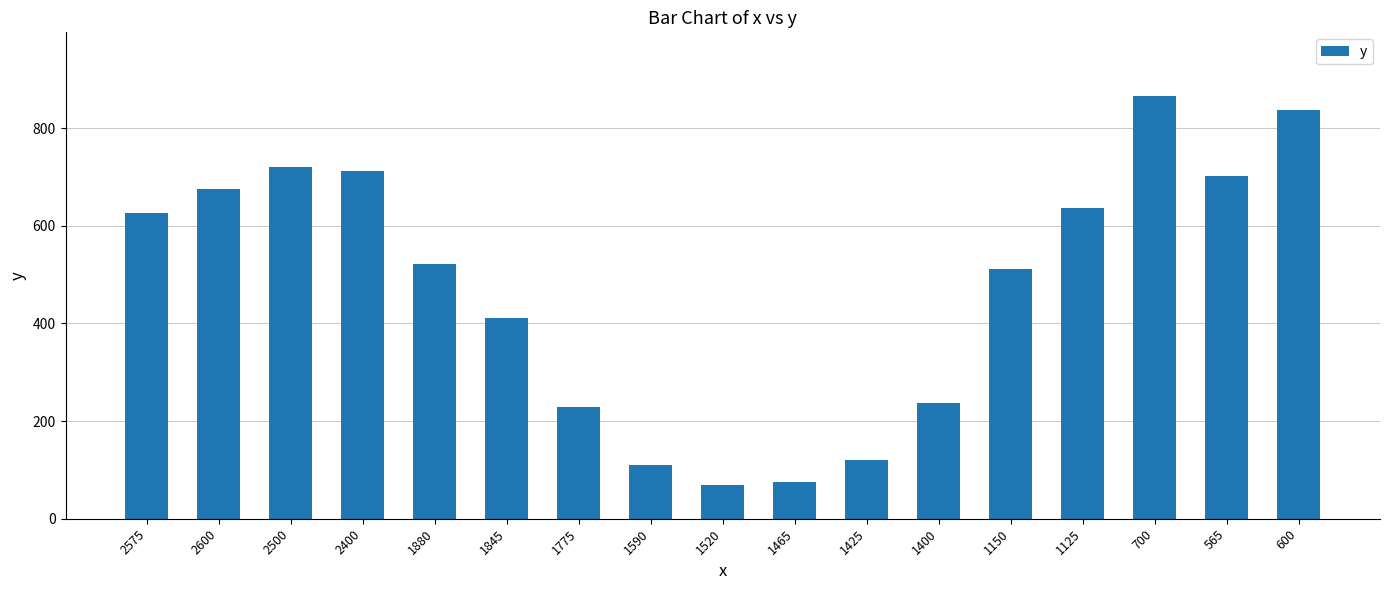

The chart shows a value of 1101 at 2575. True or false?

False